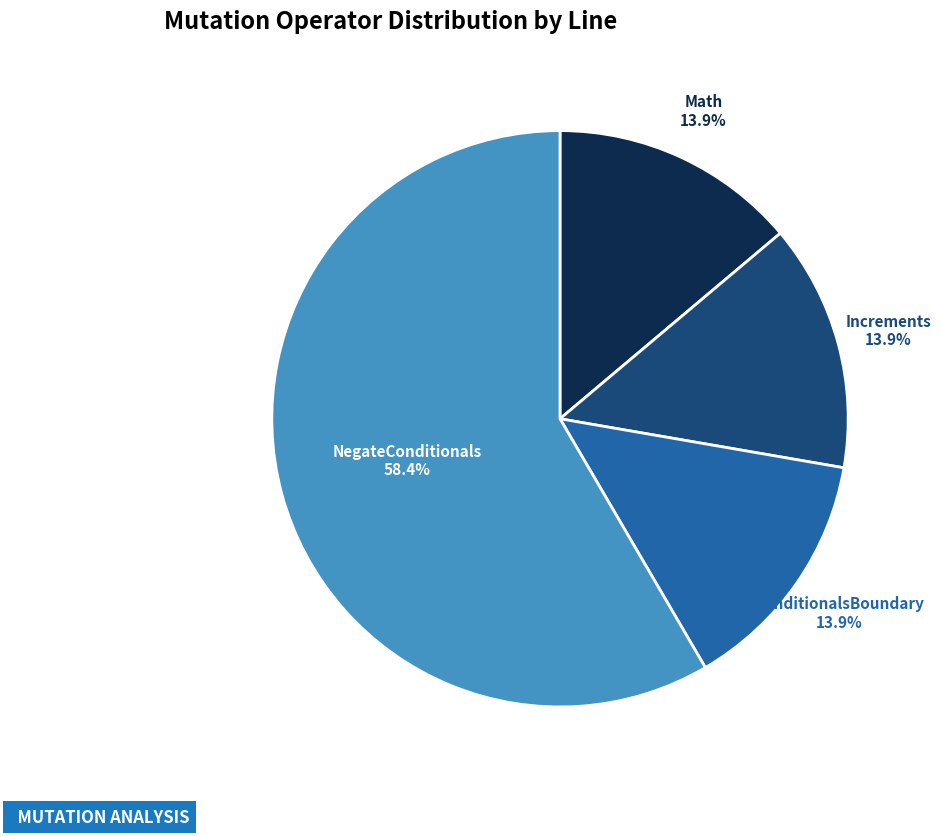

Is there any slice that represents more than half of the pie?

Yes